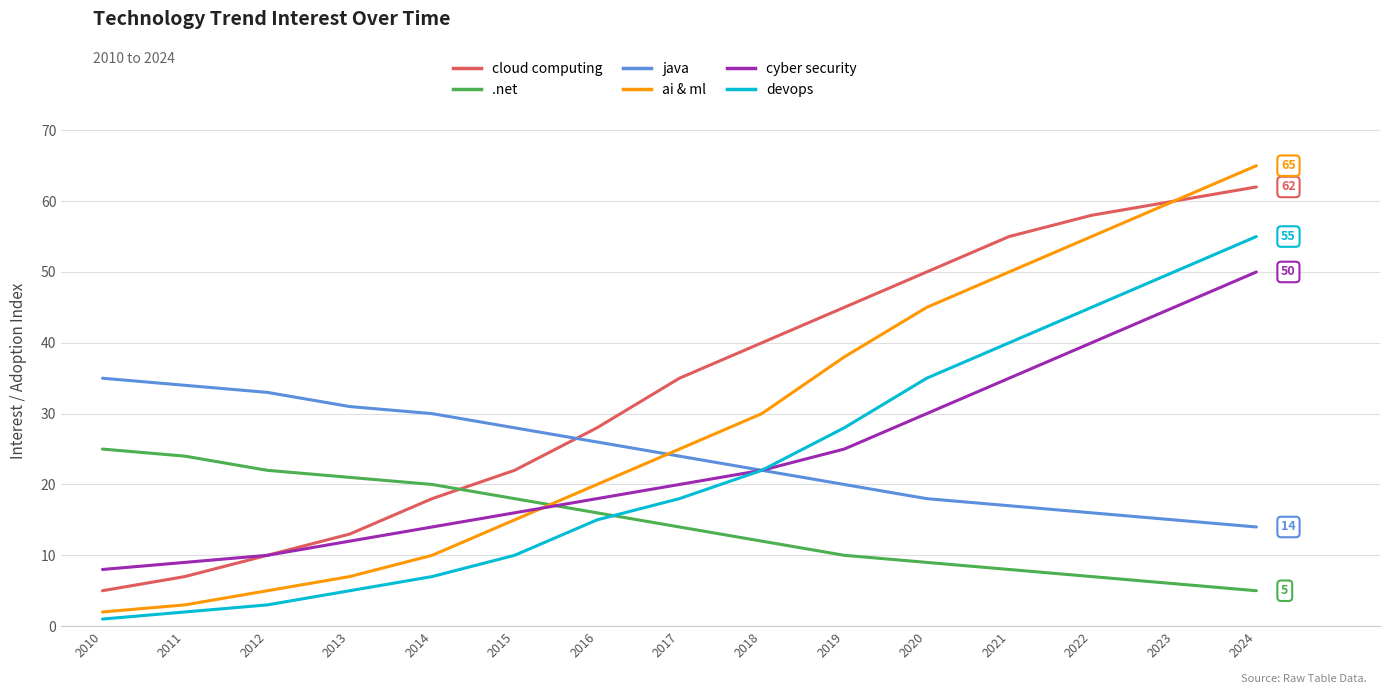

Count the number of data series in this chart.

6